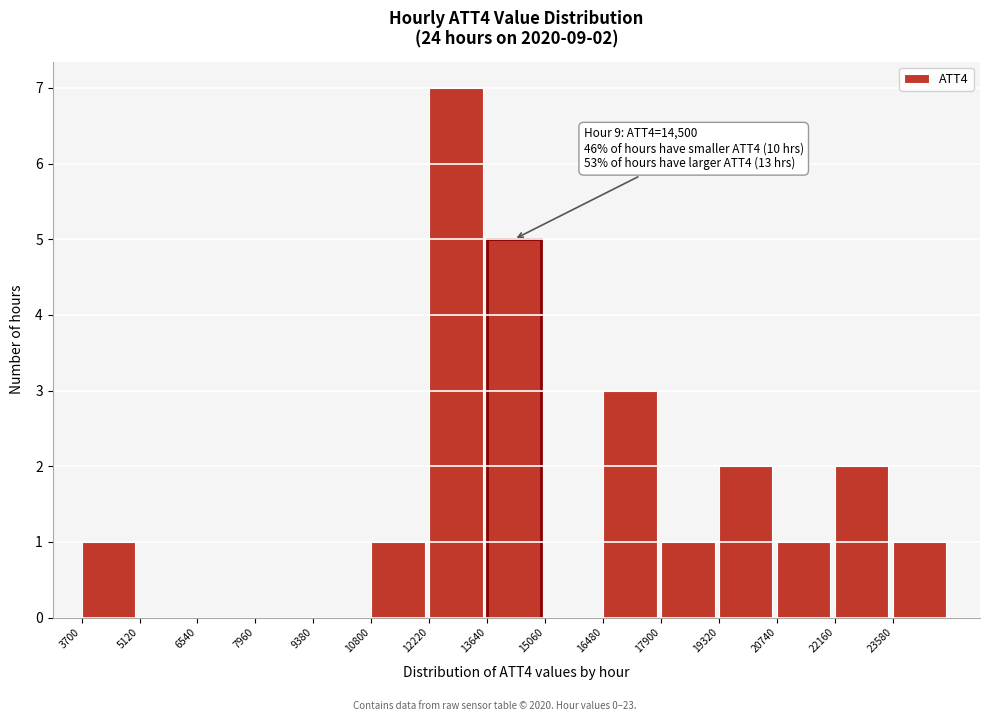

Which range on the x-axis has the tallest bar?

12220 to 13640